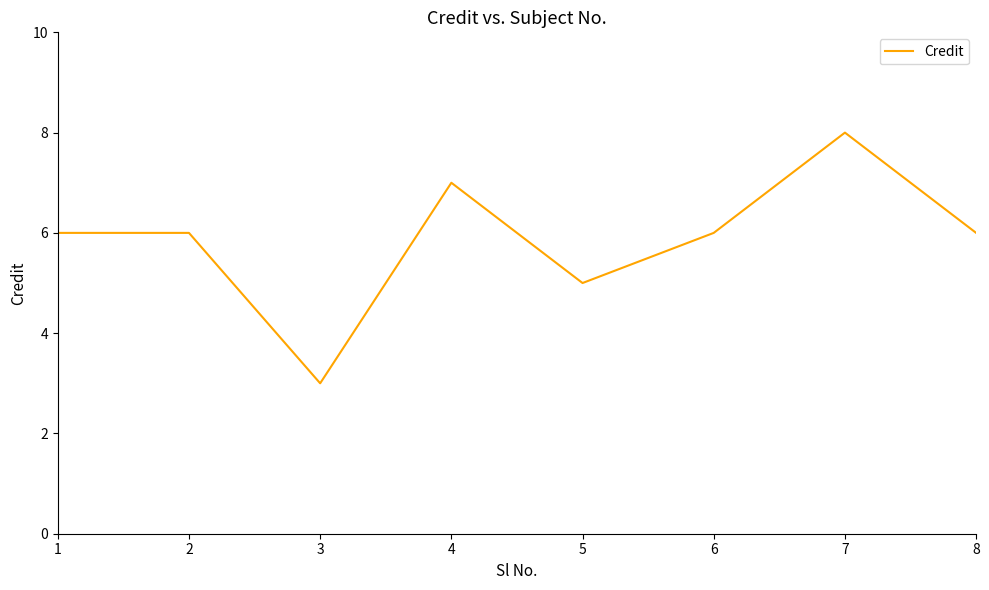

What is the maximum value shown in the chart?

8